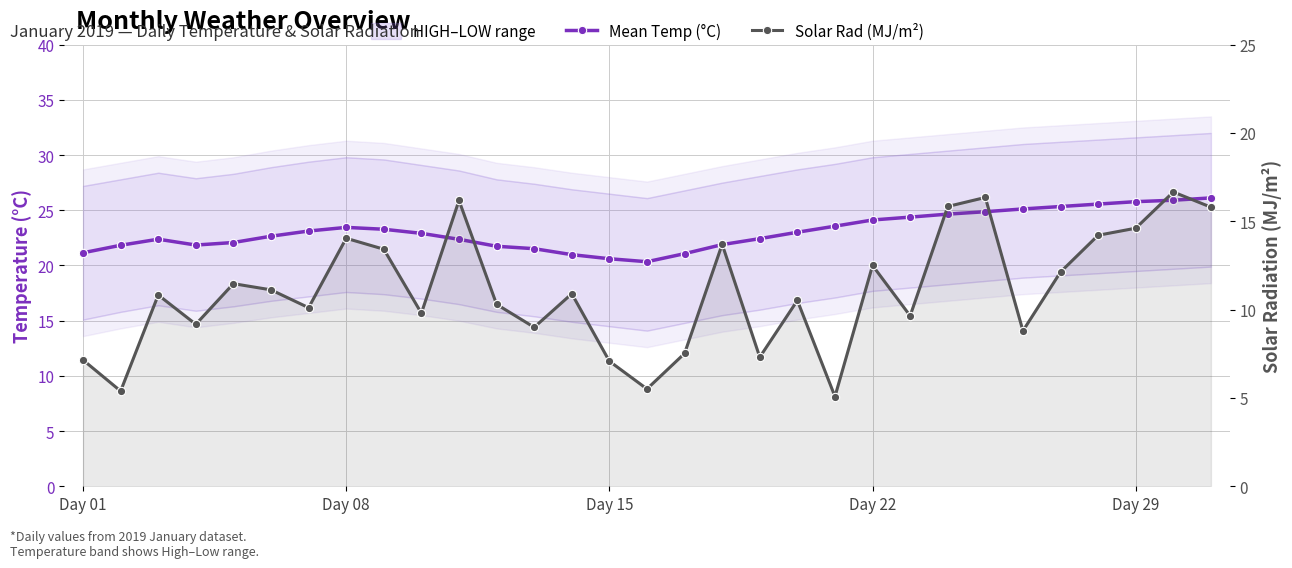

How many lines are shown in the chart?

2